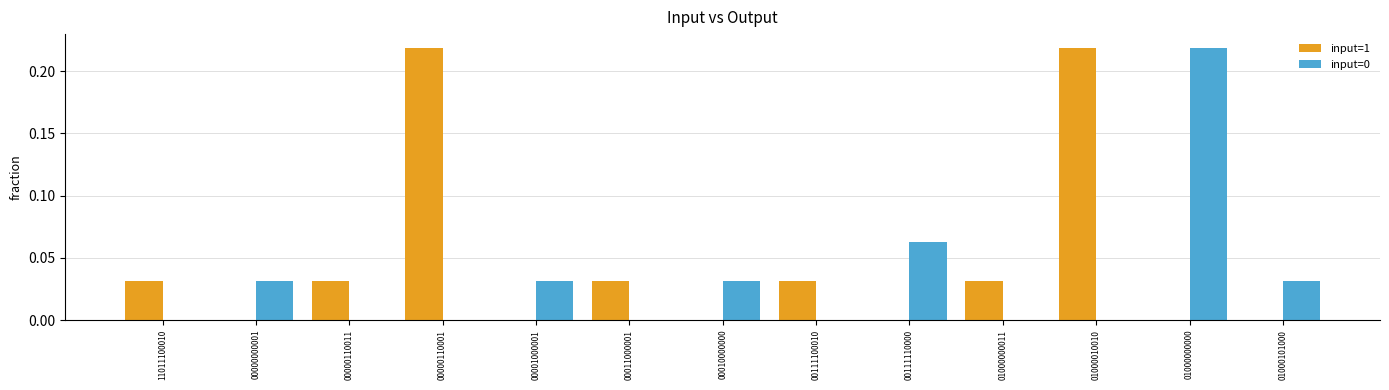

The input=1 series shows 0.0 at 00000000001. True or false?

True